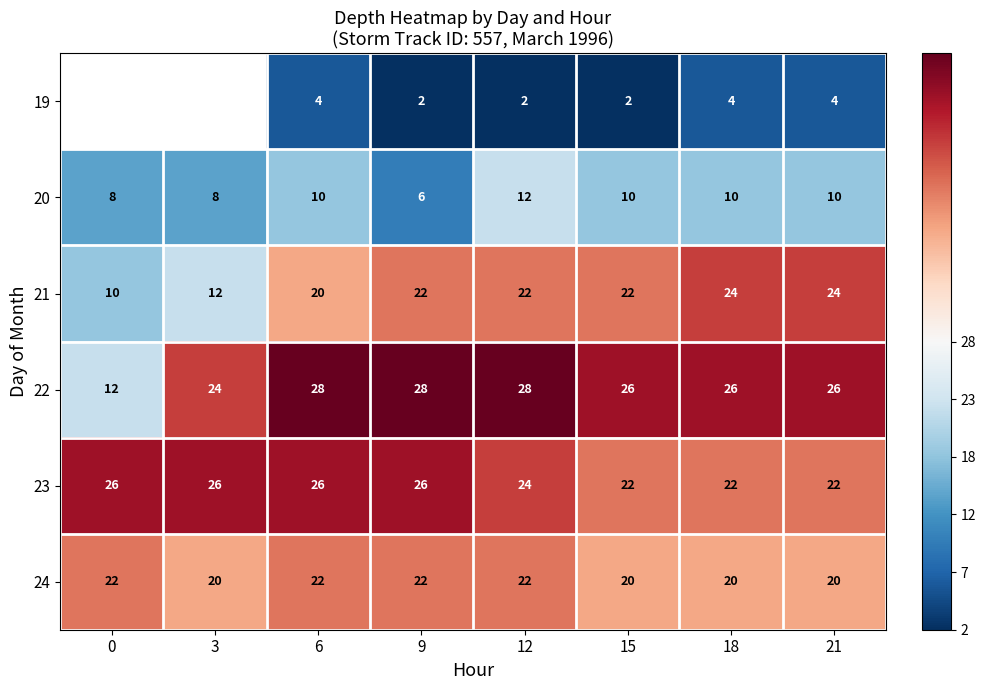

What is the difference between the highest and lowest values at 12?

26.0